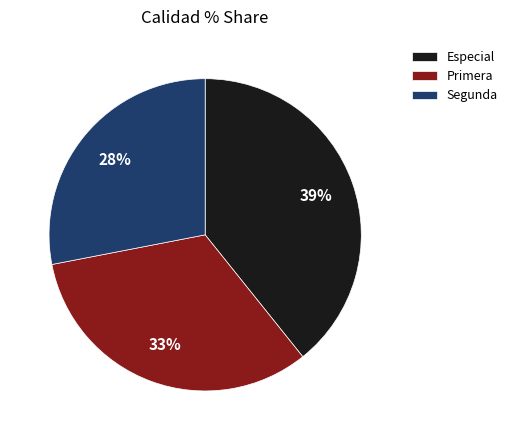

To the nearest percent, what is the difference between the Segunda and Especial slice percentages?

11%